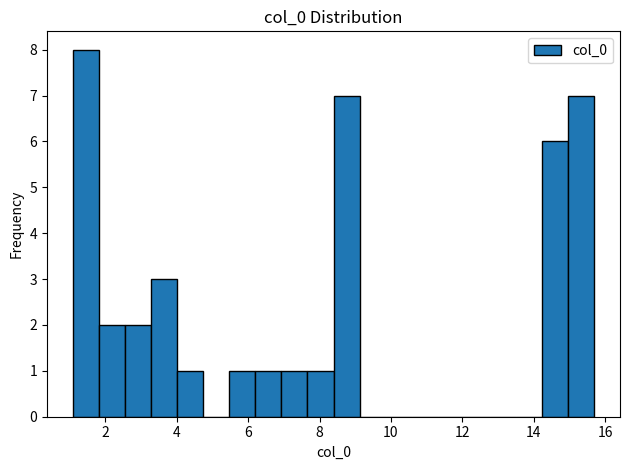

Read against the x-axis, roughly where is the centre of the tallest bar?

1.4